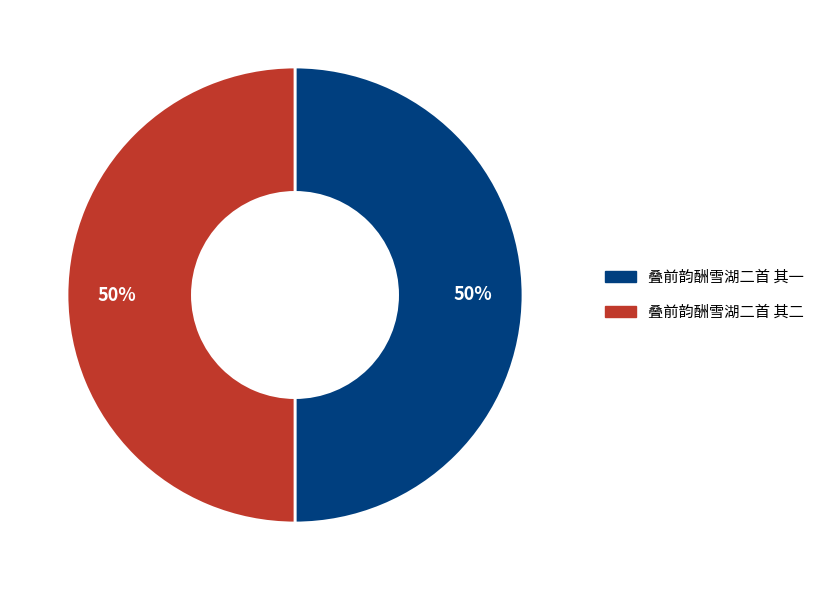

To the nearest percent, what percentage of the pie is 叠前韵酬雪湖二首 其一?

50%